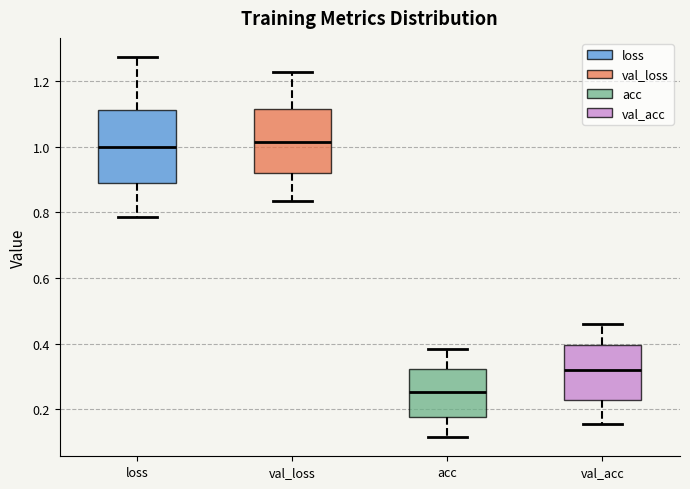

Reading left to right, read every box against the y-axis: the position of its median line, the range the box covers, and the ends of its whiskers. The values are not printed on the chart, so give them approximately, as read against the axis.

loss: median 1.00, box 0.88 to 1.12, whiskers 0.78 to 1.28
val_loss: median 1.02, box 0.92 to 1.12, whiskers 0.84 to 1.22
acc: median 0.26, box 0.18 to 0.32, whiskers 0.12 to 0.38
val_acc: median 0.32, box 0.22 to 0.40, whiskers 0.16 to 0.46